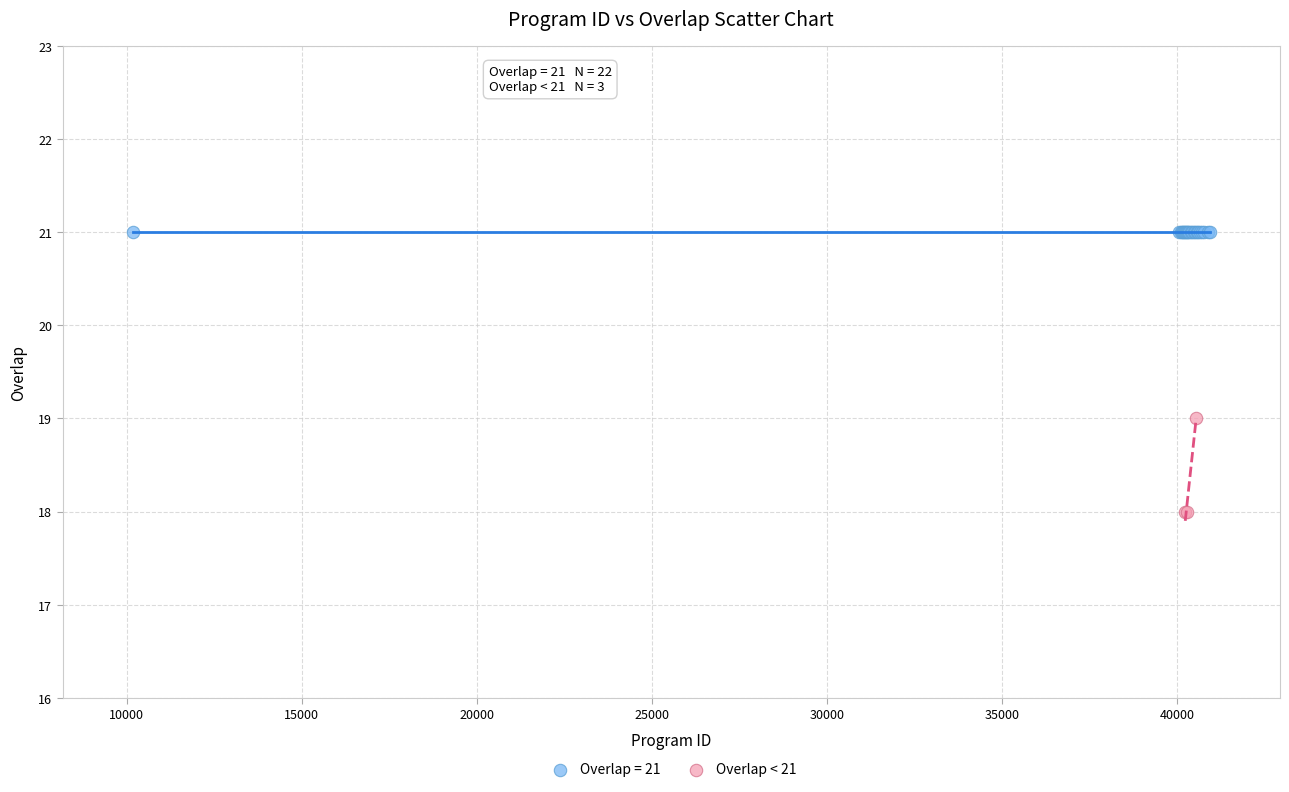

Which series reaches the minimum Y coordinate?

Overlap < 21